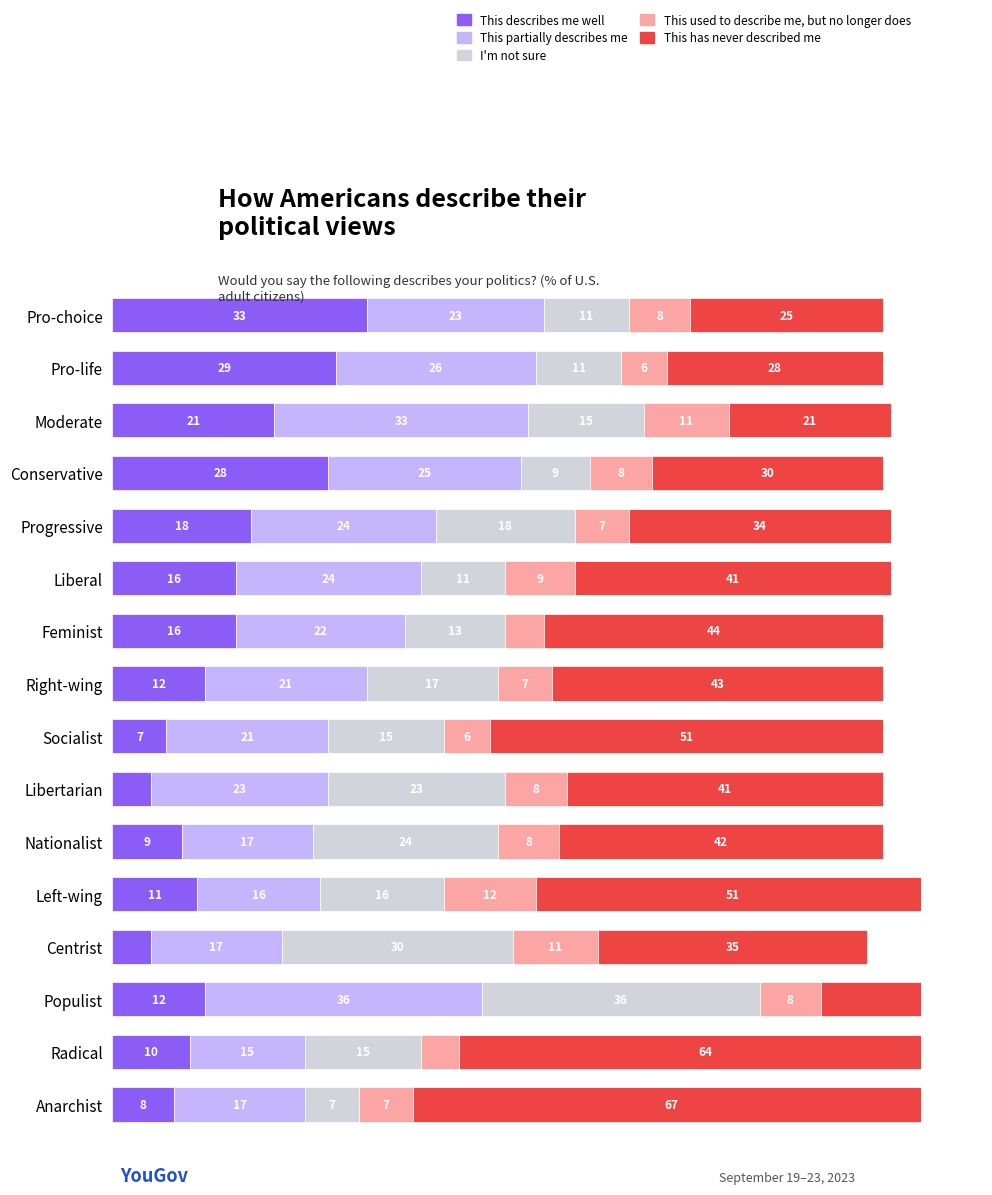

How many values in the This describes me well series exceed 12?

7